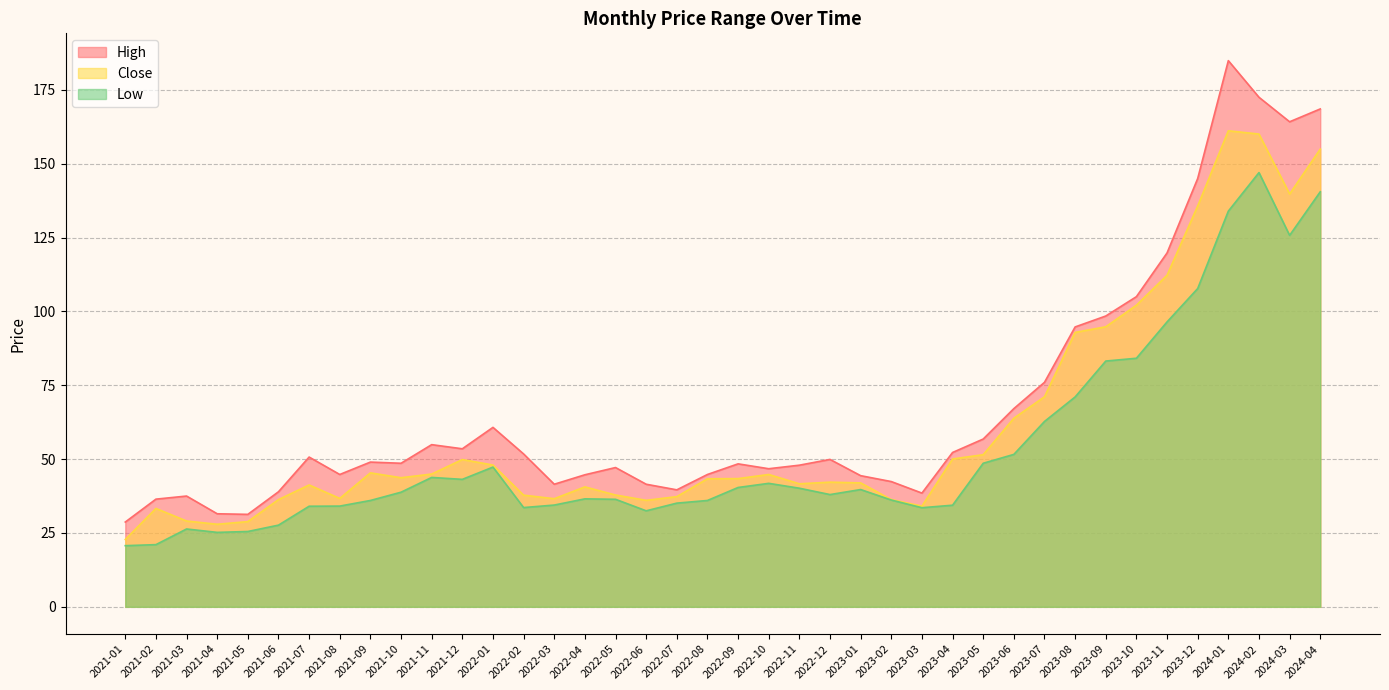

Rank the categories by High value from highest to lowest.

2024-01, 2024-02, 2024-04, 2024-03, 2023-12, 2023-11, 2023-10, 2023-09, 2023-08, 2023-07, 2023-06, 2022-01, 2023-05, 2021-11, 2021-12, 2023-04, 2022-02, 2021-07, 2022-12, 2021-09, 2021-10, 2022-09, 2022-11, 2022-05, 2022-10, 2021-08, 2022-08, 2022-04, 2023-01, 2023-02, 2022-03, 2022-06, 2022-07, 2021-06, 2023-03, 2021-03, 2021-02, 2021-04, 2021-05, 2021-01